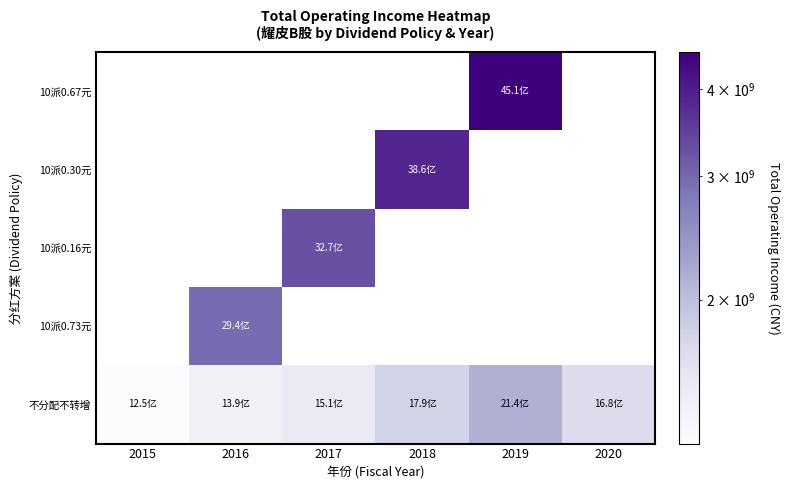

Where is 不分配不转增 nearest to the value 1691166611?

2020